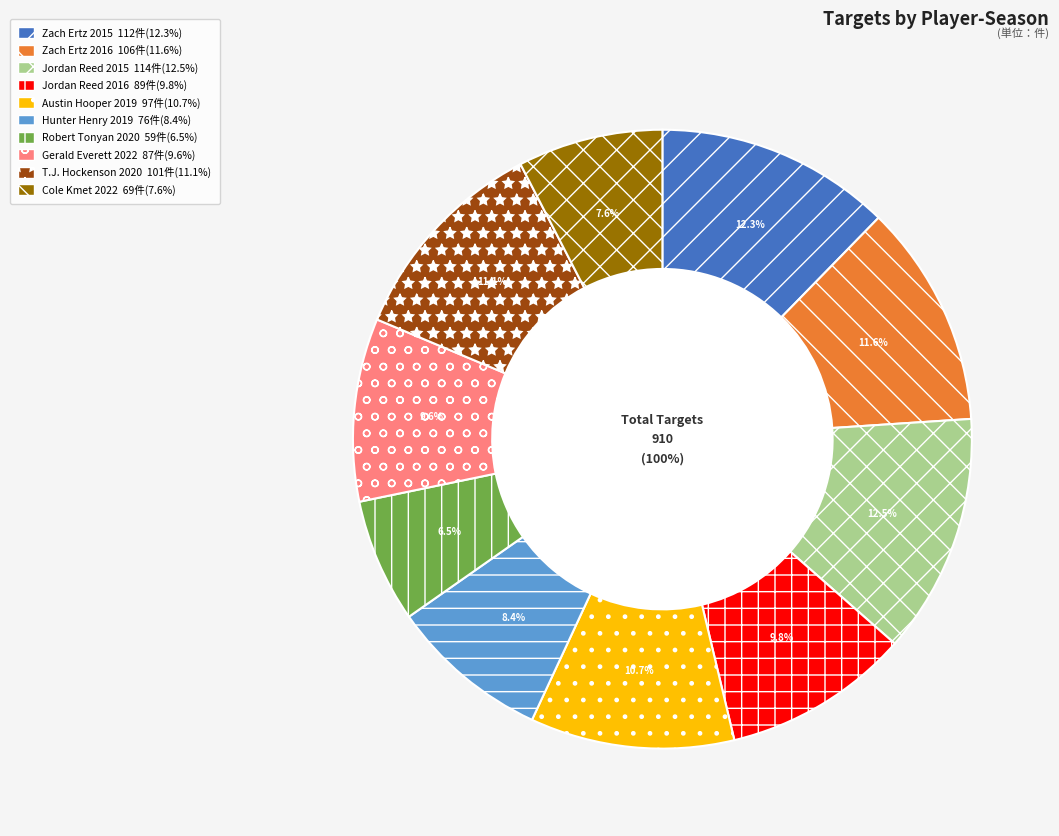

What is the largest slice in the pie chart?

Jordan Reed 2015